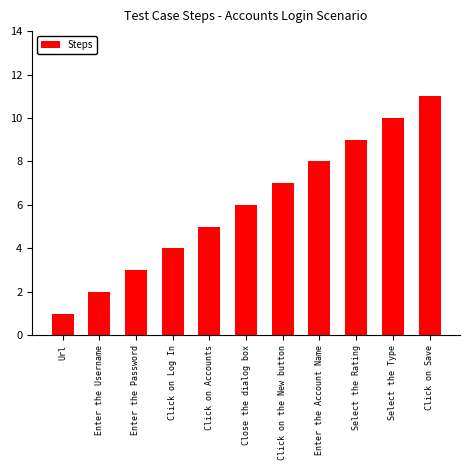

Which category has the highest value across all series?

Click on Save